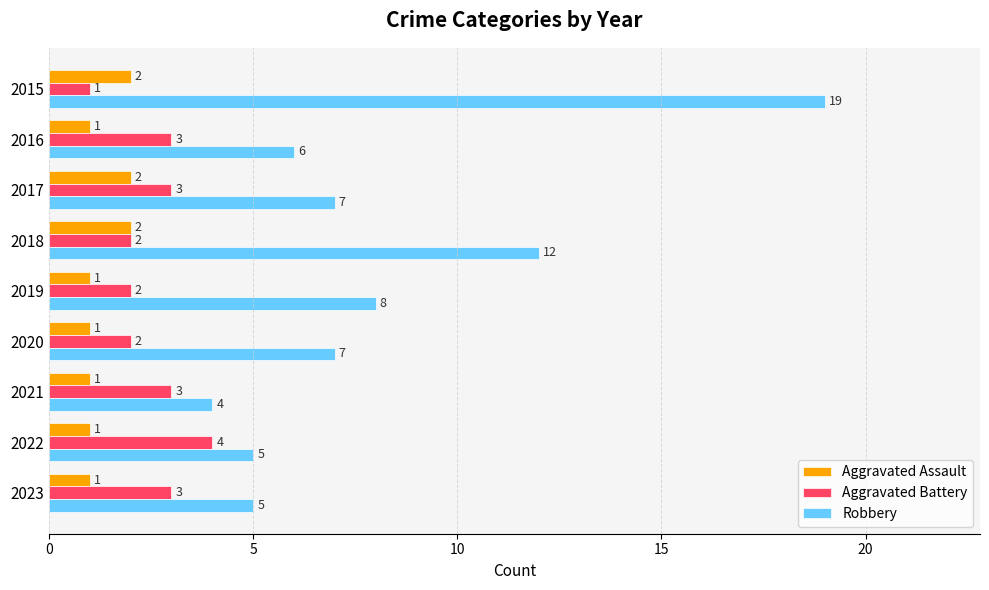

At which label does Robbery reach its minimum?

2021